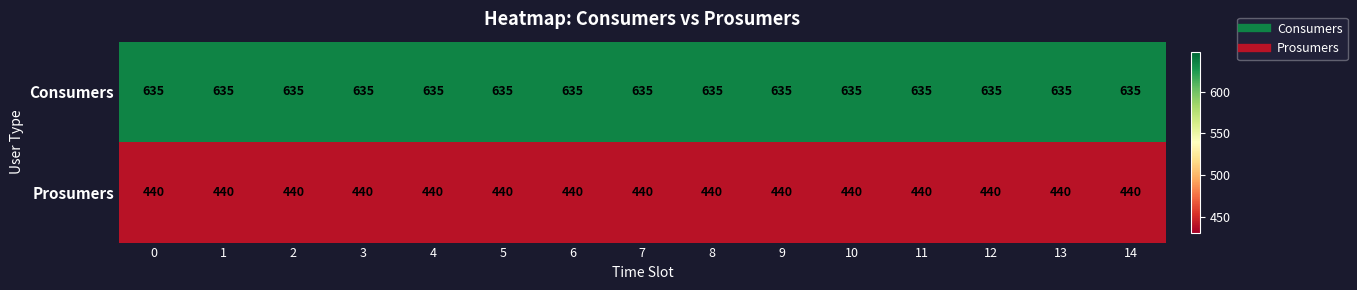

What is the maximum value for Consumers?

635